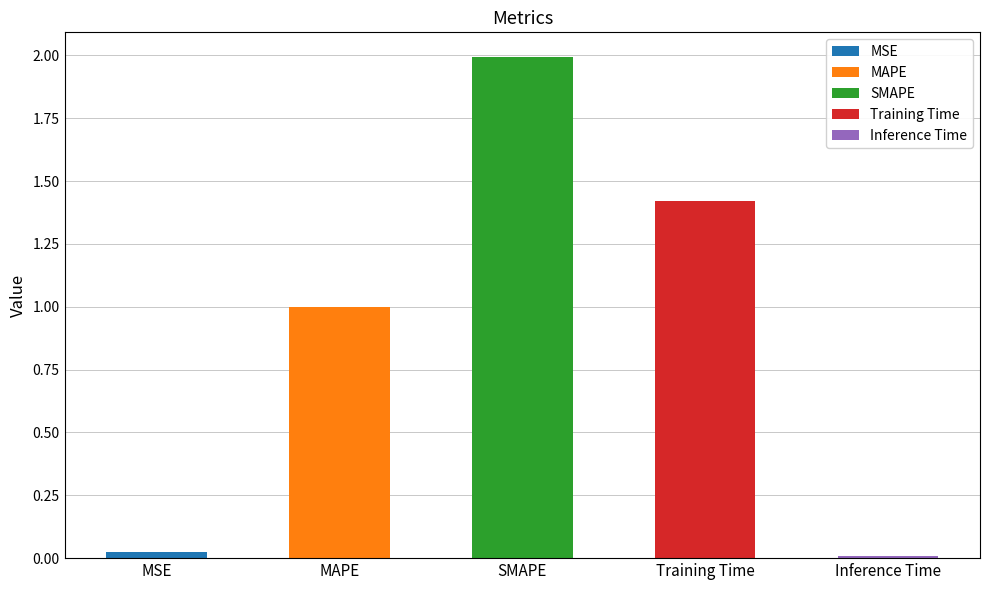

What is the maximum value shown in the chart?

2.0